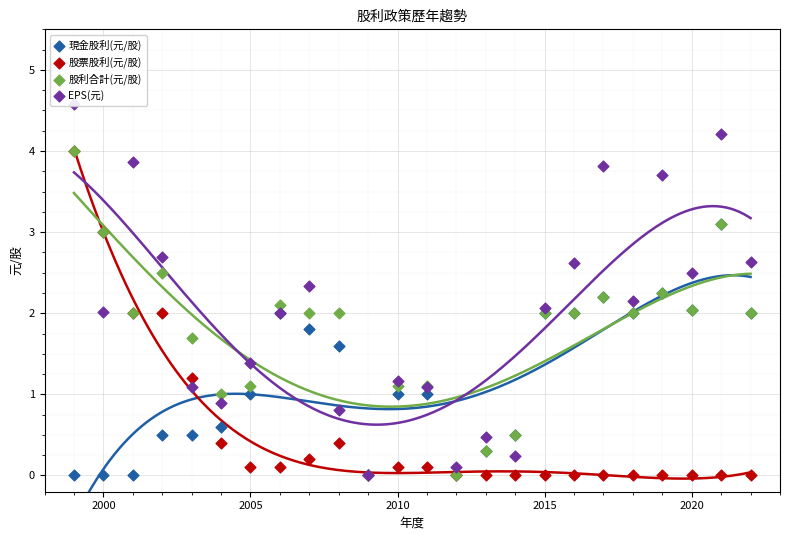

Which series reaches the minimum Y coordinate?

現金股利(元/股)